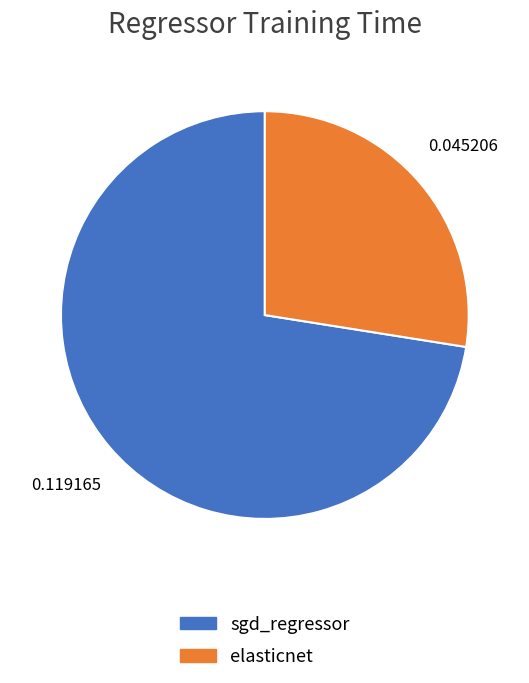

Do elasticnet and sgd_regressor together represent more than half of the pie?

Yes